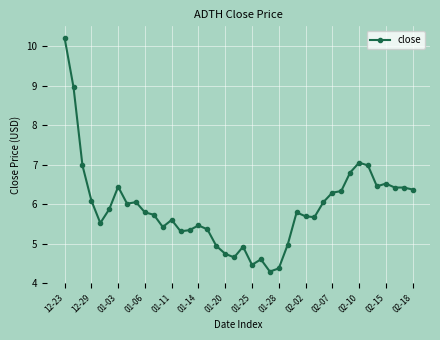

What is the value of the 10th point from the left?

5.8